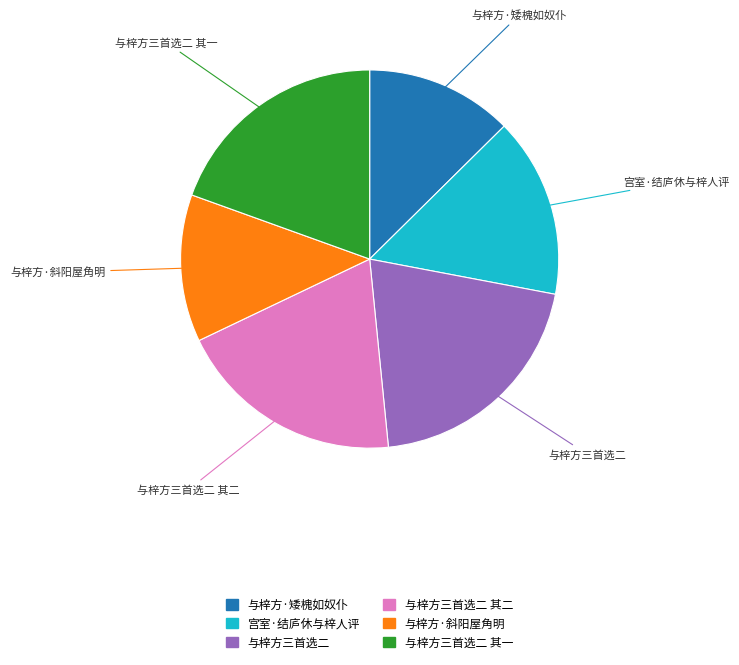

Does any single category account for the majority?

No